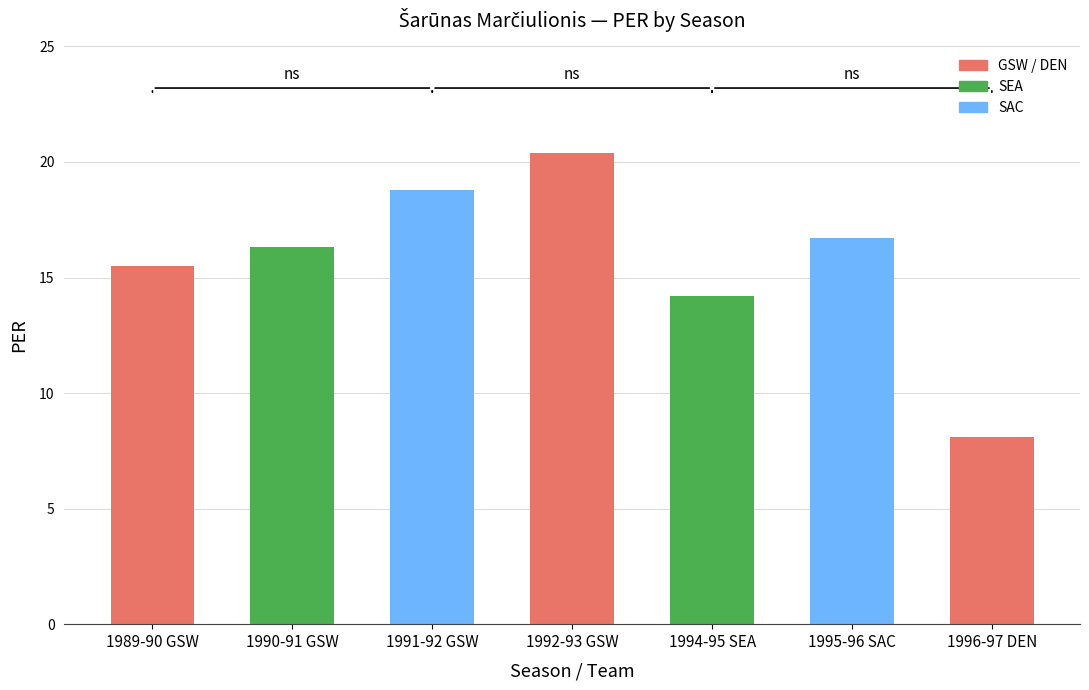

What is the label of the 5th bar from the left?

1994-95 SEA